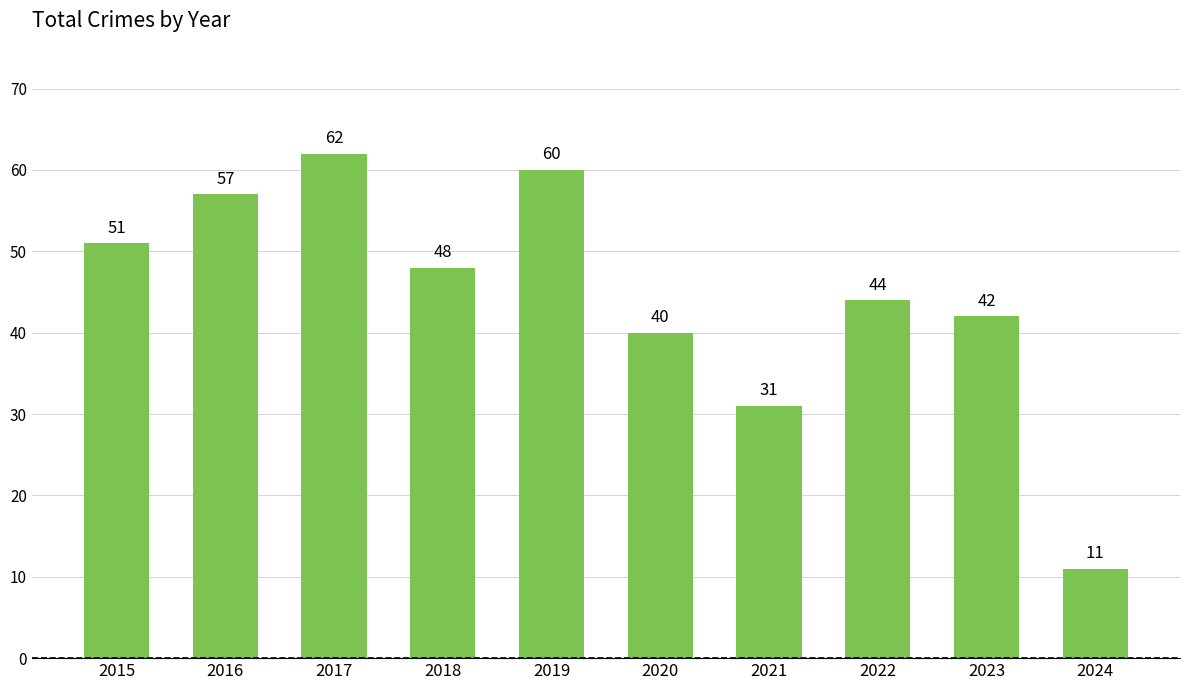

How many distinct data groups are displayed?

1